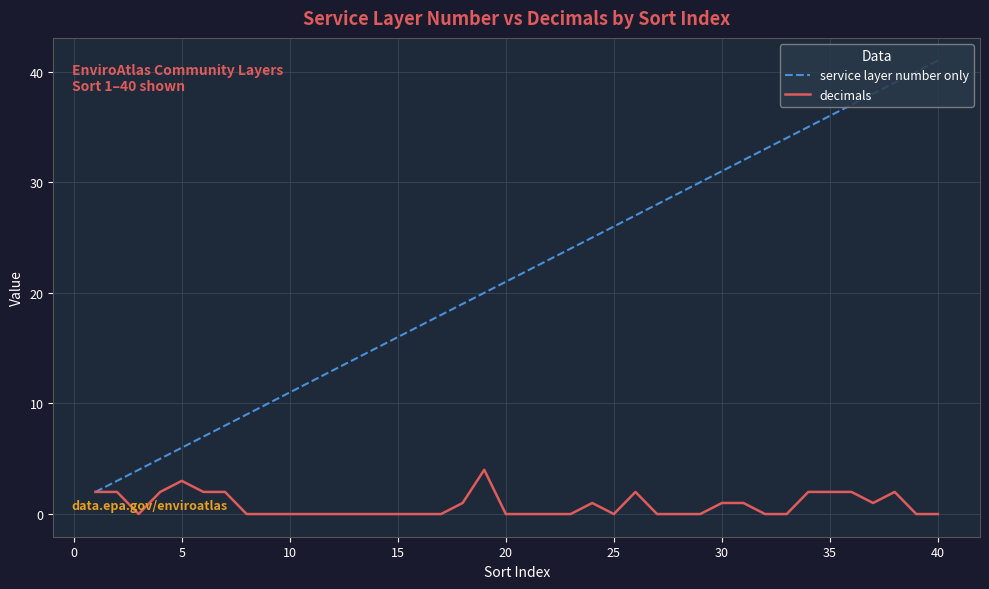

What is the greatest value displayed?

41